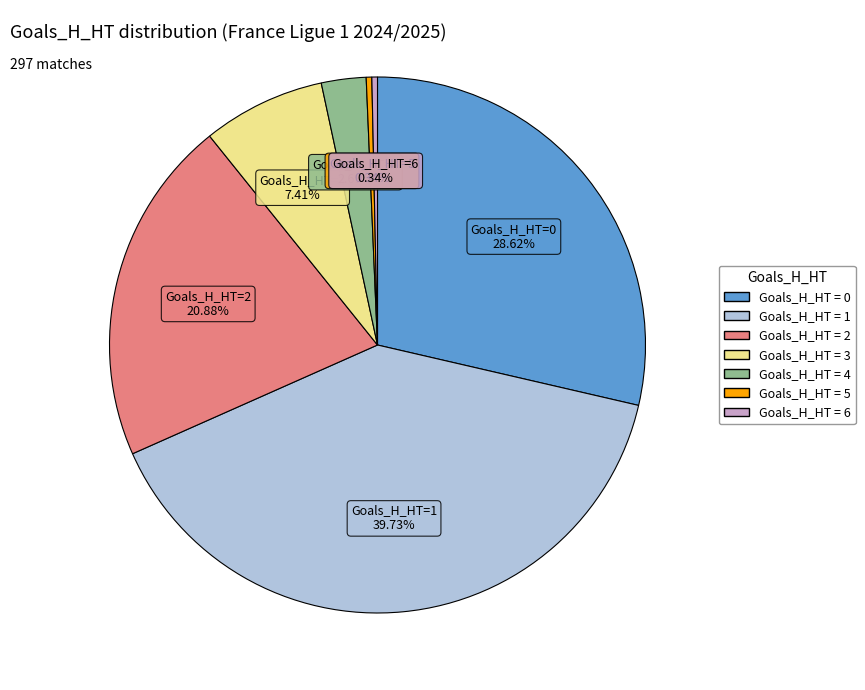

Is there a majority slice in this chart?

No